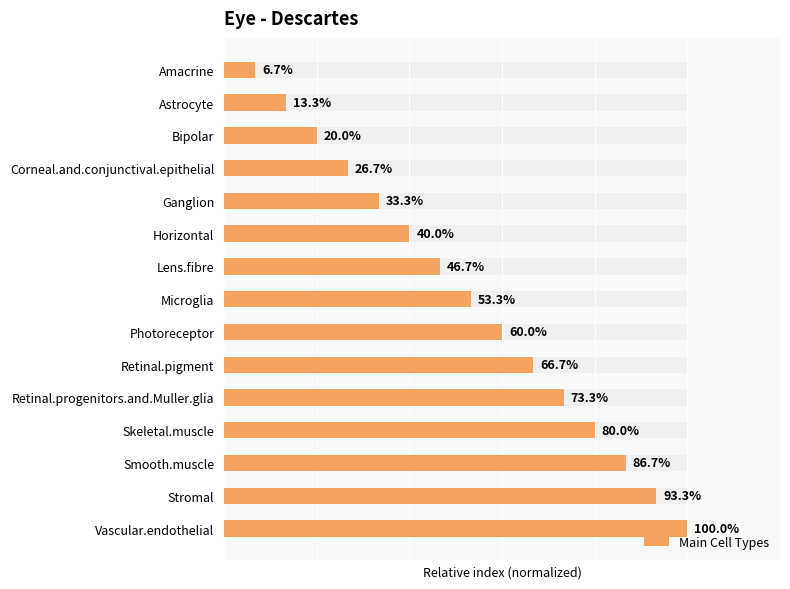

Reading left to right, list all the values displayed in this chart.

6.7	13.3	20.0	26.7	33.3	40.0	46.7	53.3	60.0	66.7	73.3	80.0	86.7	93.3	100.0